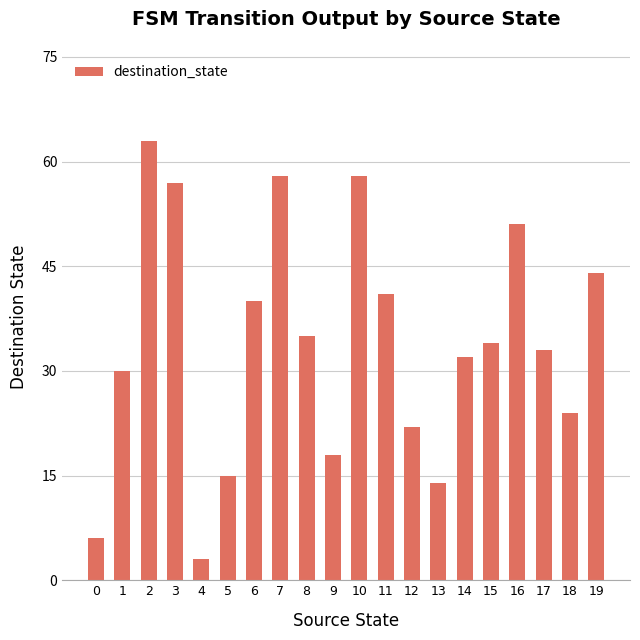

At which label does the data first exceed 34?

2